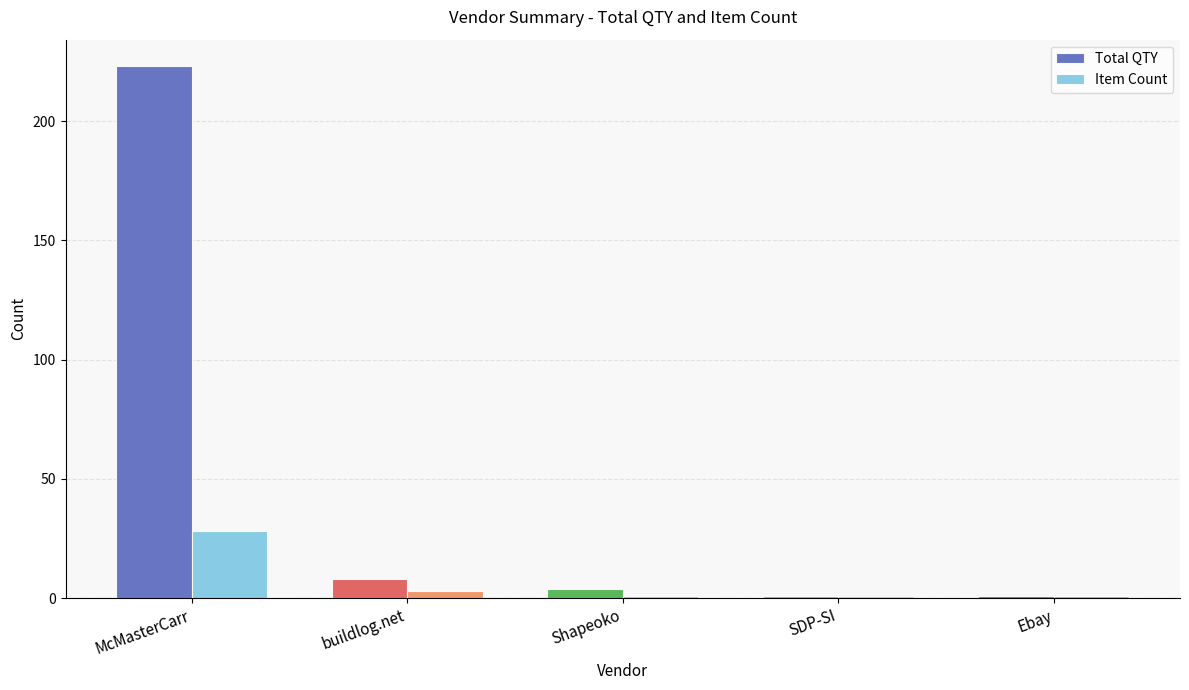

True or false: Item Count has a value of 1 at SDP-SI.

True